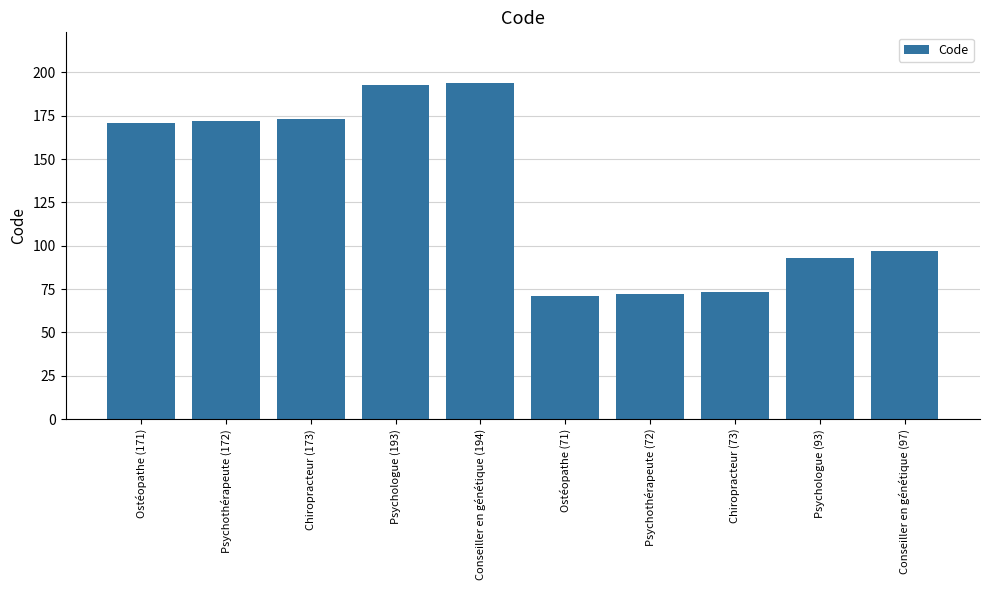

What position from the right is Conseiller en génétique (97)?

1